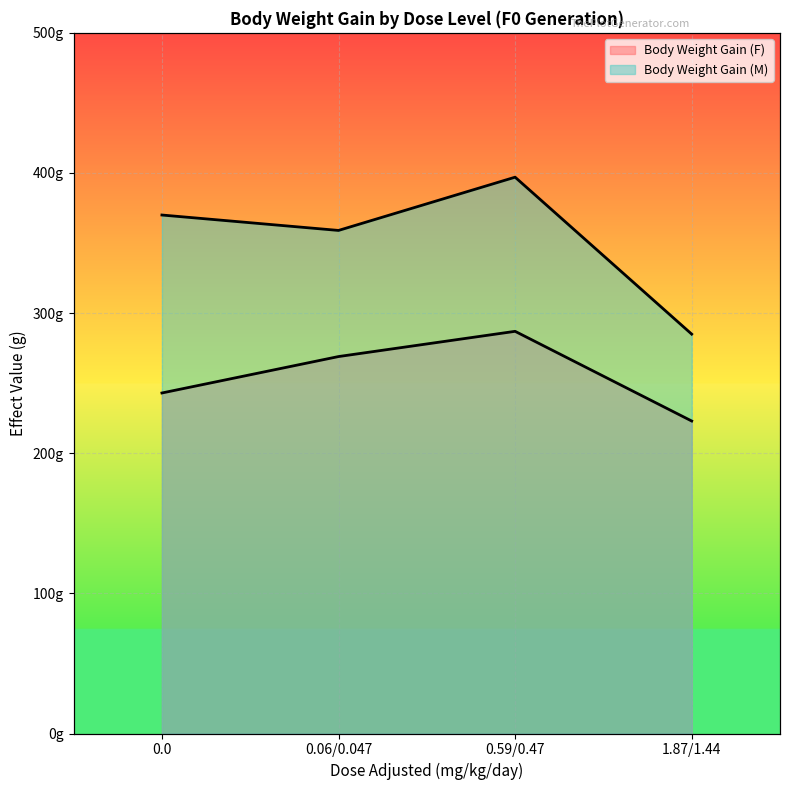

Is the value of Body Weight Gain (M) at 1.87/1.44 greater than the value of Body Weight Gain (F) at 0.06/0.047?

Yes